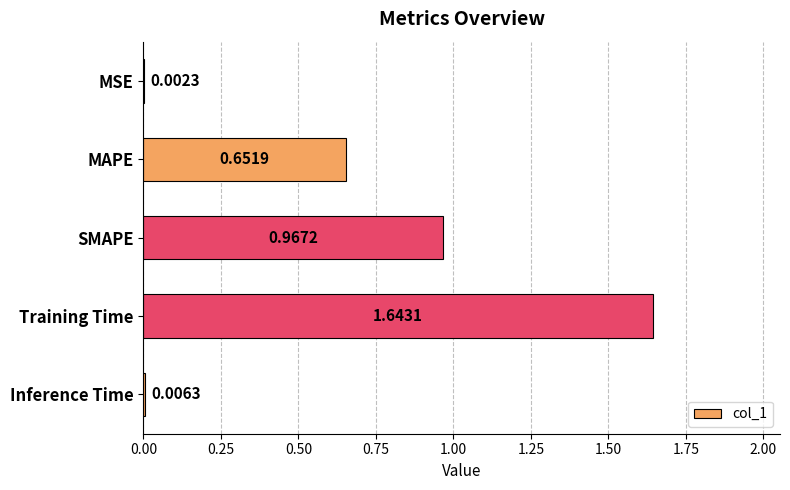

At which label is the value closest to 0?

MSE